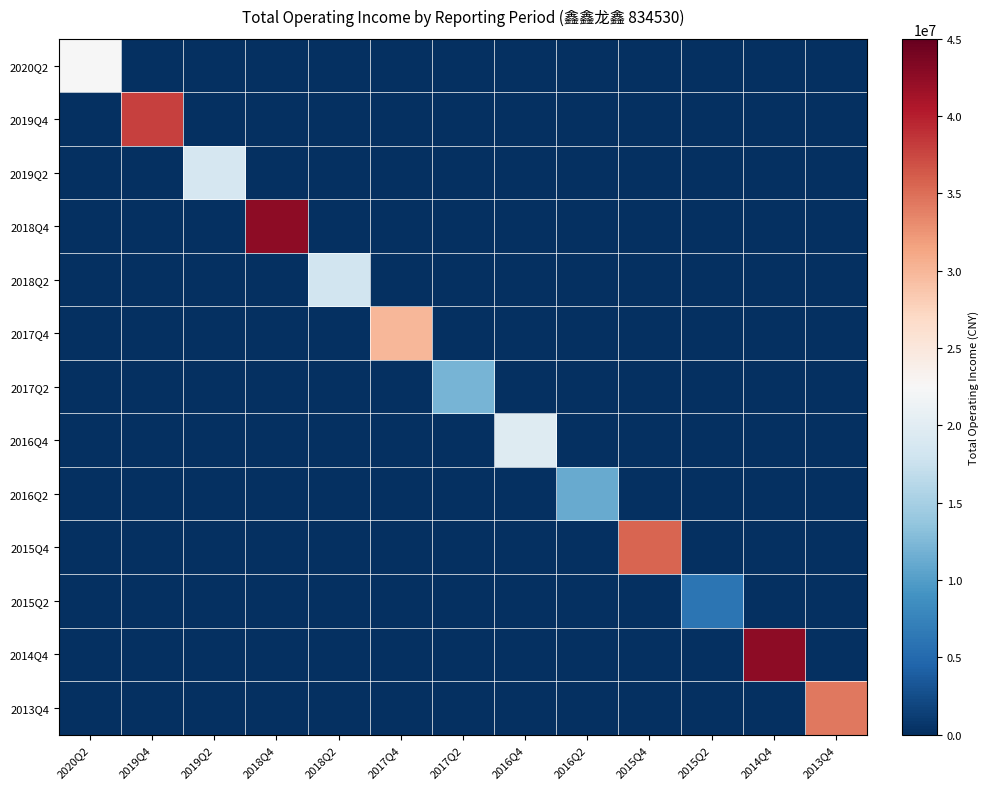

Reading left to right, what are all the values shown in this chart?

2020Q2: 2020Q2=22484082.3	2019Q4=0.0	2019Q2=0.0	2018Q4=0.0	2018Q2=0.0	2017Q4=0.0	2017Q2=0.0	2016Q4=0.0	2016Q2=0.0	2015Q4=0.0	2015Q2=0.0	2014Q4=0.0	2013Q4=0.0
2019Q4: 2020Q2=0.0	2019Q4=37854125.3	2019Q2=0.0	2018Q4=0.0	2018Q2=0.0	2017Q4=0.0	2017Q2=0.0	2016Q4=0.0	2016Q2=0.0	2015Q4=0.0	2015Q2=0.0	2014Q4=0.0	2013Q4=0.0
2019Q2: 2020Q2=0.0	2019Q4=0.0	2019Q2=18778703.0	2018Q4=0.0	2018Q2=0.0	2017Q4=0.0	2017Q2=0.0	2016Q4=0.0	2016Q2=0.0	2015Q4=0.0	2015Q2=0.0	2014Q4=0.0	2013Q4=0.0
2018Q4: 2020Q2=0.0	2019Q4=0.0	2019Q2=0.0	2018Q4=42695322.1	2018Q2=0.0	2017Q4=0.0	2017Q2=0.0	2016Q4=0.0	2016Q2=0.0	2015Q4=0.0	2015Q2=0.0	2014Q4=0.0	2013Q4=0.0
2018Q2: 2020Q2=0.0	2019Q4=0.0	2019Q2=0.0	2018Q4=0.0	2018Q2=18252757.6	2017Q4=0.0	2017Q2=0.0	2016Q4=0.0	2016Q2=0.0	2015Q4=0.0	2015Q2=0.0	2014Q4=0.0	2013Q4=0.0
2017Q4: 2020Q2=0.0	2019Q4=0.0	2019Q2=0.0	2018Q4=0.0	2018Q2=0.0	2017Q4=29959159.0	2017Q2=0.0	2016Q4=0.0	2016Q2=0.0	2015Q4=0.0	2015Q2=0.0	2014Q4=0.0	2013Q4=0.0
2017Q2: 2020Q2=0.0	2019Q4=0.0	2019Q2=0.0	2018Q4=0.0	2018Q2=0.0	2017Q4=0.0	2017Q2=12002568.8	2016Q4=0.0	2016Q2=0.0	2015Q4=0.0	2015Q2=0.0	2014Q4=0.0	2013Q4=0.0
2016Q4: 2020Q2=0.0	2019Q4=0.0	2019Q2=0.0	2018Q4=0.0	2018Q2=0.0	2017Q4=0.0	2017Q2=0.0	2016Q4=19679146.7	2016Q2=0.0	2015Q4=0.0	2015Q2=0.0	2014Q4=0.0	2013Q4=0.0
2016Q2: 2020Q2=0.0	2019Q4=0.0	2019Q2=0.0	2018Q4=0.0	2018Q2=0.0	2017Q4=0.0	2017Q2=0.0	2016Q4=0.0	2016Q2=11233799.3	2015Q4=0.0	2015Q2=0.0	2014Q4=0.0	2013Q4=0.0
2015Q4: 2020Q2=0.0	2019Q4=0.0	2019Q2=0.0	2018Q4=0.0	2018Q2=0.0	2017Q4=0.0	2017Q2=0.0	2016Q4=0.0	2016Q2=0.0	2015Q4=35538492.1	2015Q2=0.0	2014Q4=0.0	2013Q4=0.0
2015Q2: 2020Q2=0.0	2019Q4=0.0	2019Q2=0.0	2018Q4=0.0	2018Q2=0.0	2017Q4=0.0	2017Q2=0.0	2016Q4=0.0	2016Q2=0.0	2015Q4=0.0	2015Q2=6116712.2	2014Q4=0.0	2013Q4=0.0
2014Q4: 2020Q2=0.0	2019Q4=0.0	2019Q2=0.0	2018Q4=0.0	2018Q2=0.0	2017Q4=0.0	2017Q2=0.0	2016Q4=0.0	2016Q2=0.0	2015Q4=0.0	2015Q2=0.0	2014Q4=42694573.7	2013Q4=0.0
2013Q4: 2020Q2=0.0	2019Q4=0.0	2019Q2=0.0	2018Q4=0.0	2018Q2=0.0	2017Q4=0.0	2017Q2=0.0	2016Q4=0.0	2016Q2=0.0	2015Q4=0.0	2015Q2=0.0	2014Q4=0.0	2013Q4=34330226.1